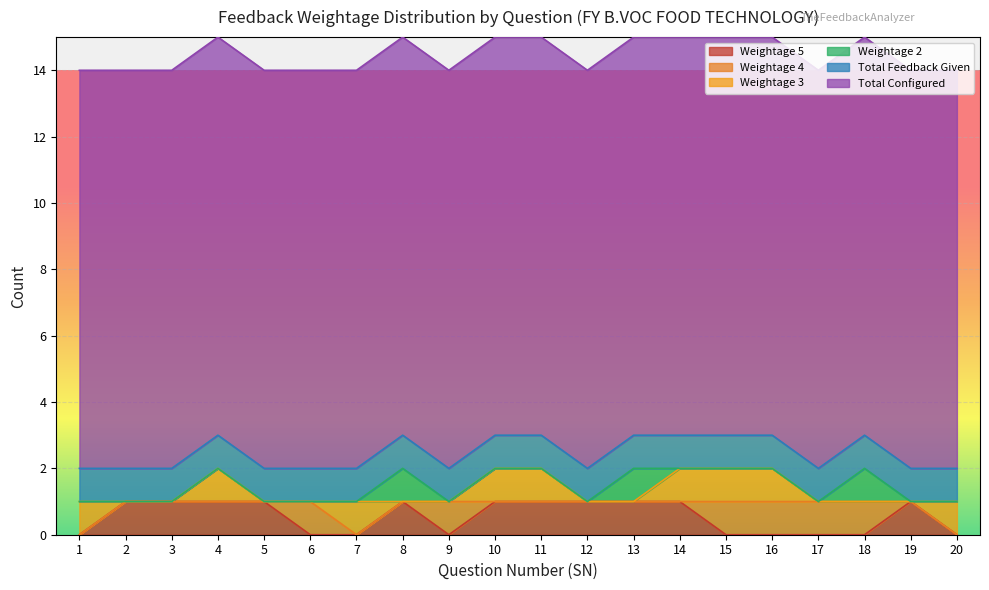

What is the lowest value of the Total Feedback Given series?

1